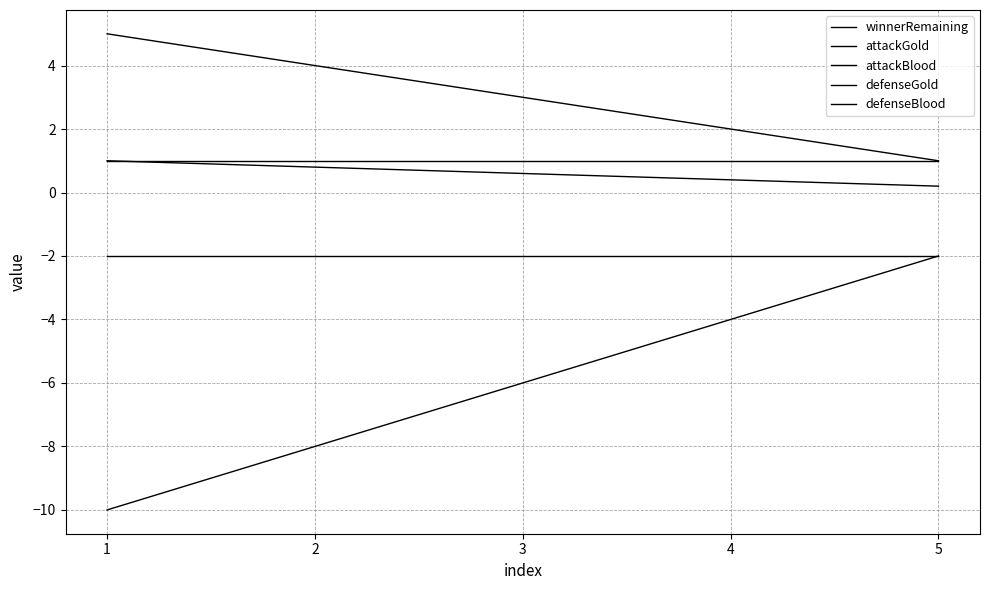

The value of attackBlood at 2 is -3.0. True or false?

False